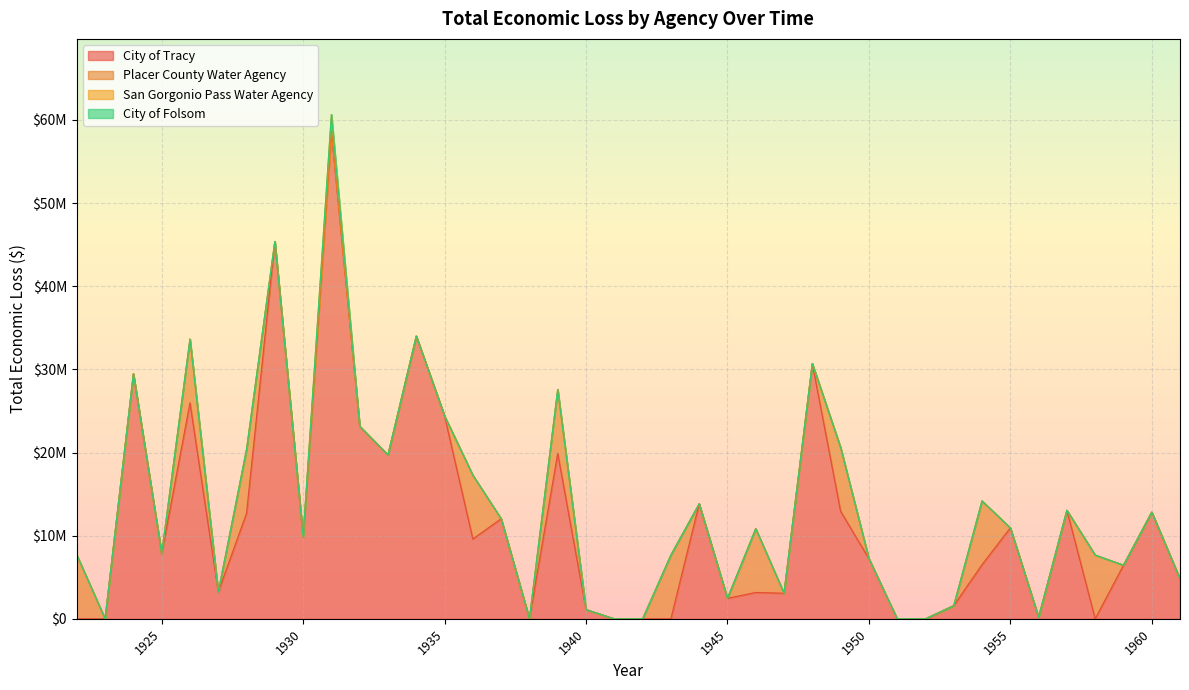

What is the sum of the City of Tracy values at 1925 and 1940?

8947134.8